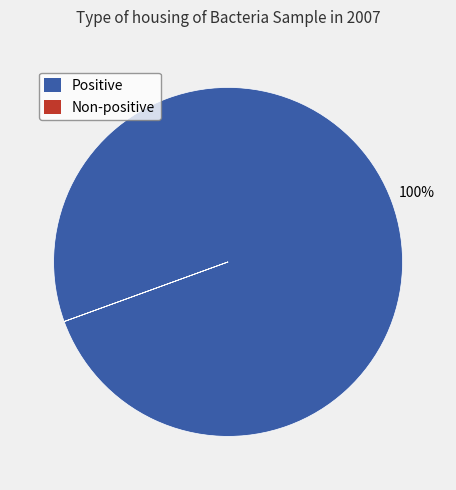

Does any single category account for the majority?

Yes